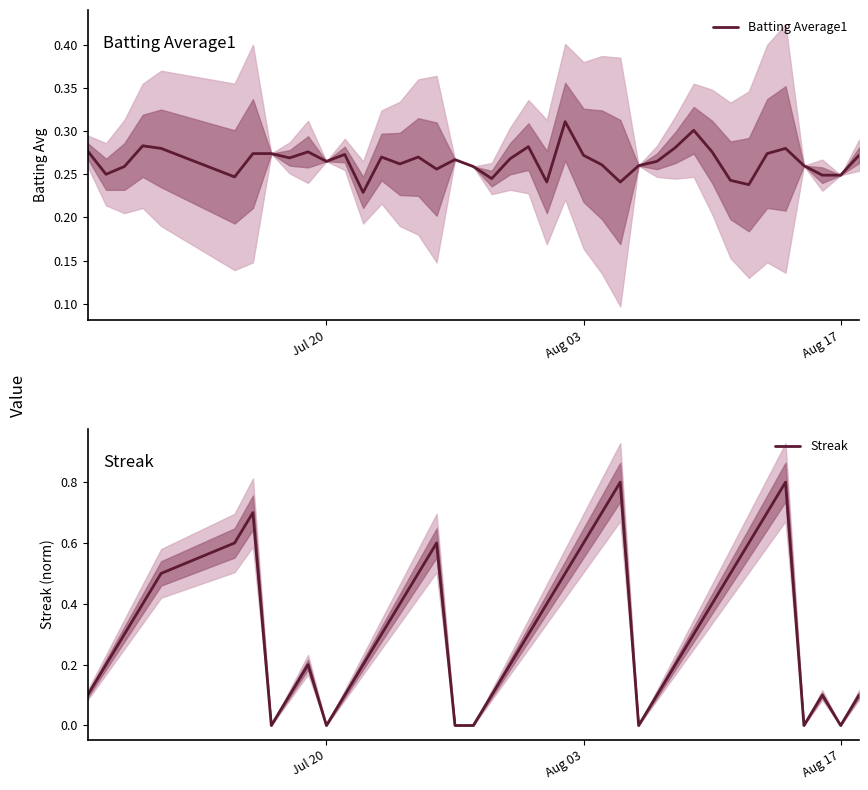

Is it true that Streak equals 0.0 at Aug 17?

True